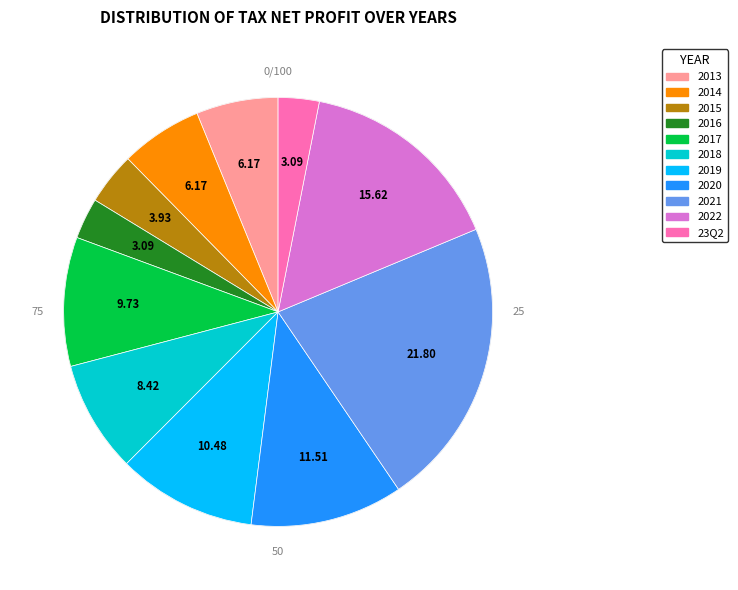

Does 2018 represent more than half of the total?

No